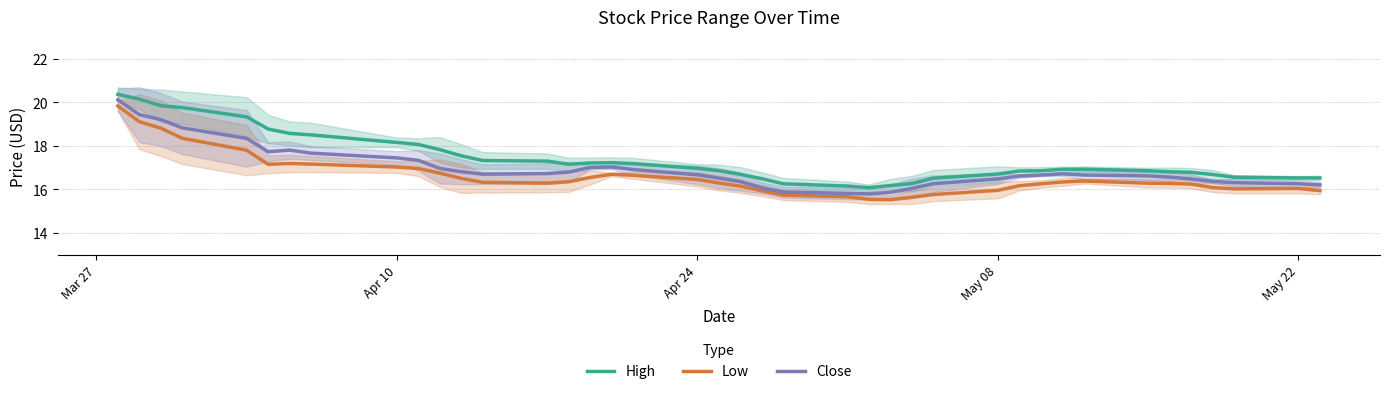

Which series has the largest range (max minus min)?

Close